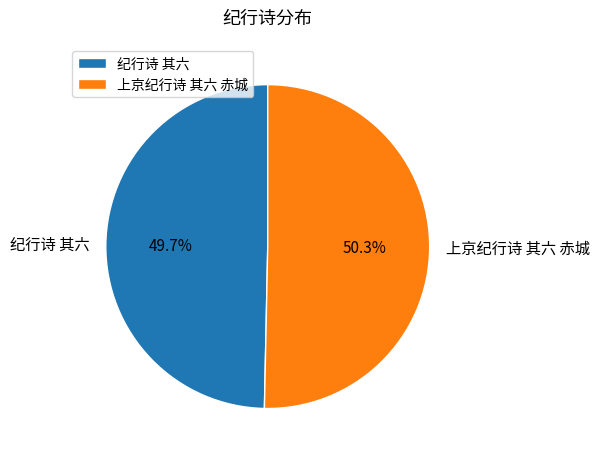

Is it true that 上京纪行诗 其六 赤城 is 50% of the pie?

True